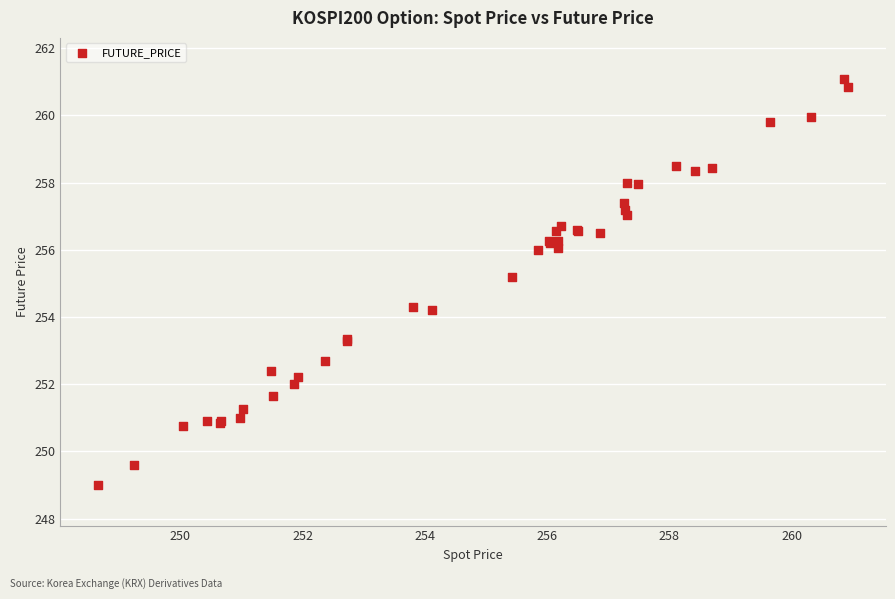

What Y value in the scatter plot is closest to 255?

255.2